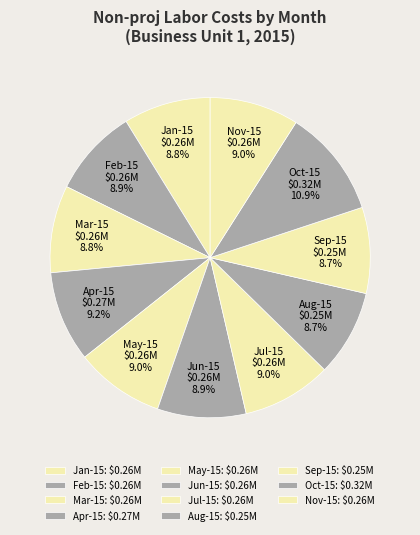

Does Jan-15 represent more than half of the total?

No